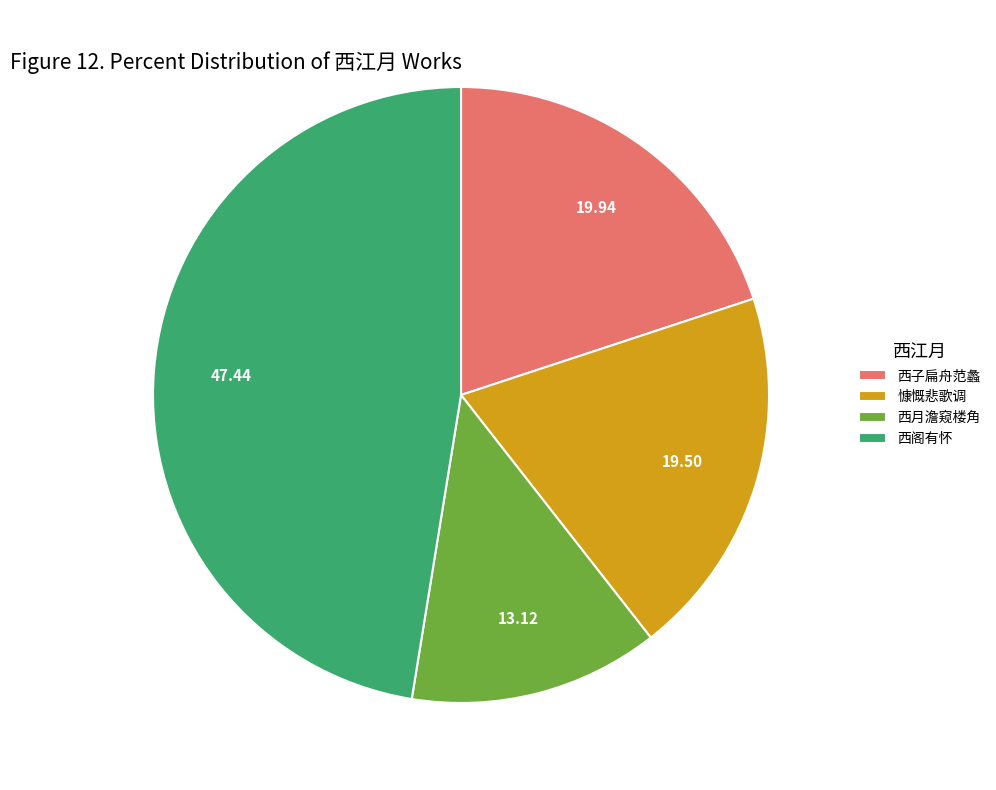

Which slice is the largest?

西阁有怀